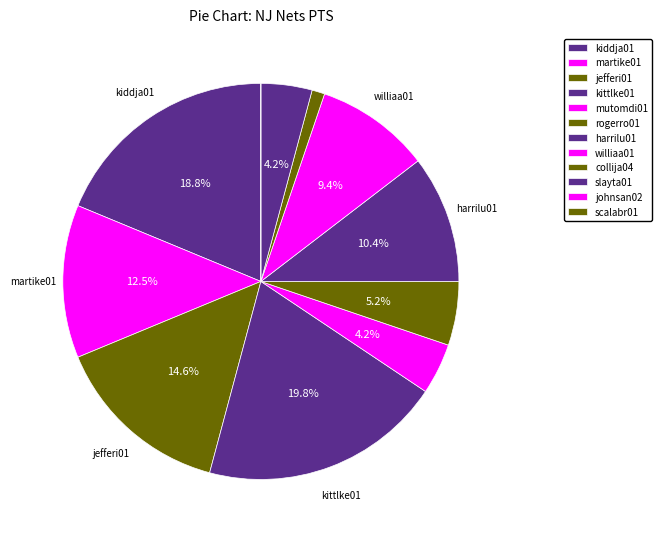

Rank the categories by value from lowest to highest.

johnsan02, scalabr01, collija04, mutomdi01, slayta01, rogerro01, williaa01, harrilu01, martike01, jefferi01, kiddja01, kittlke01